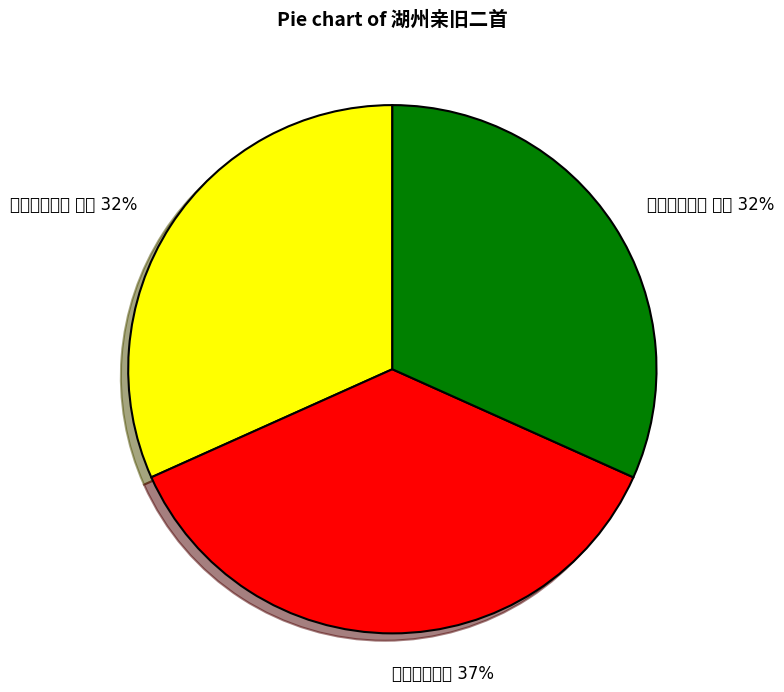

Rank the categories by value from lowest to highest.

湖州亲旧二首 其二, 湖州亲旧二首 其一, 湖州亲旧二首